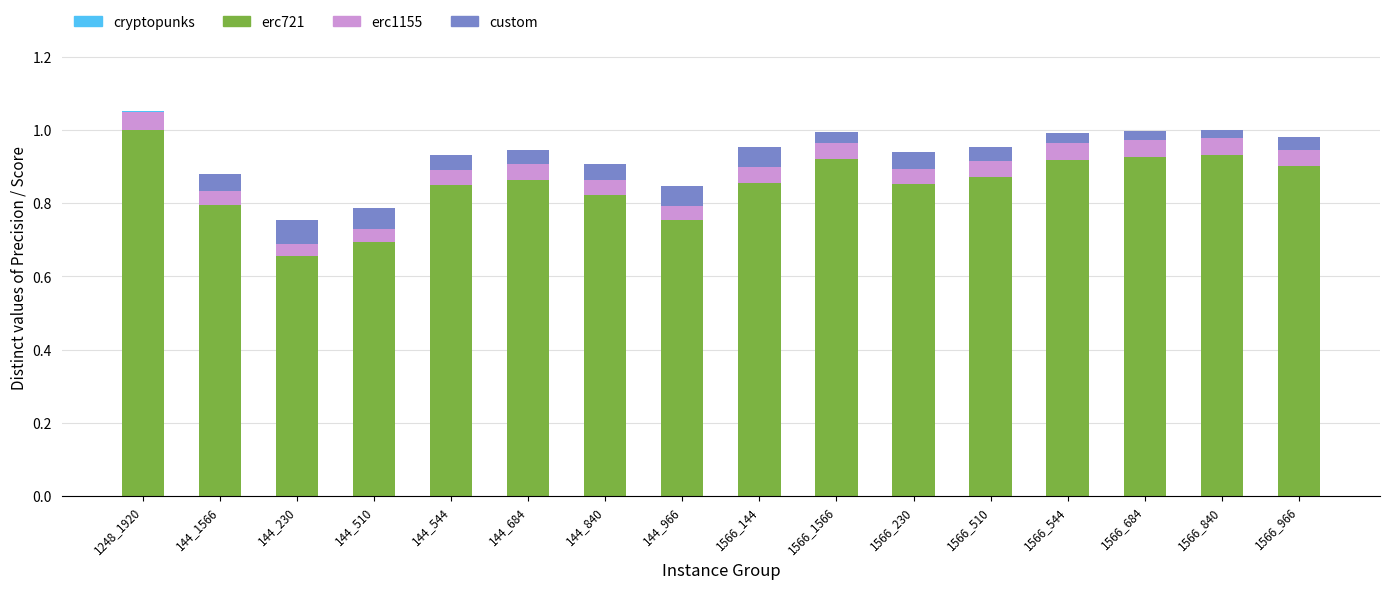

How many groups of bars are there?

16